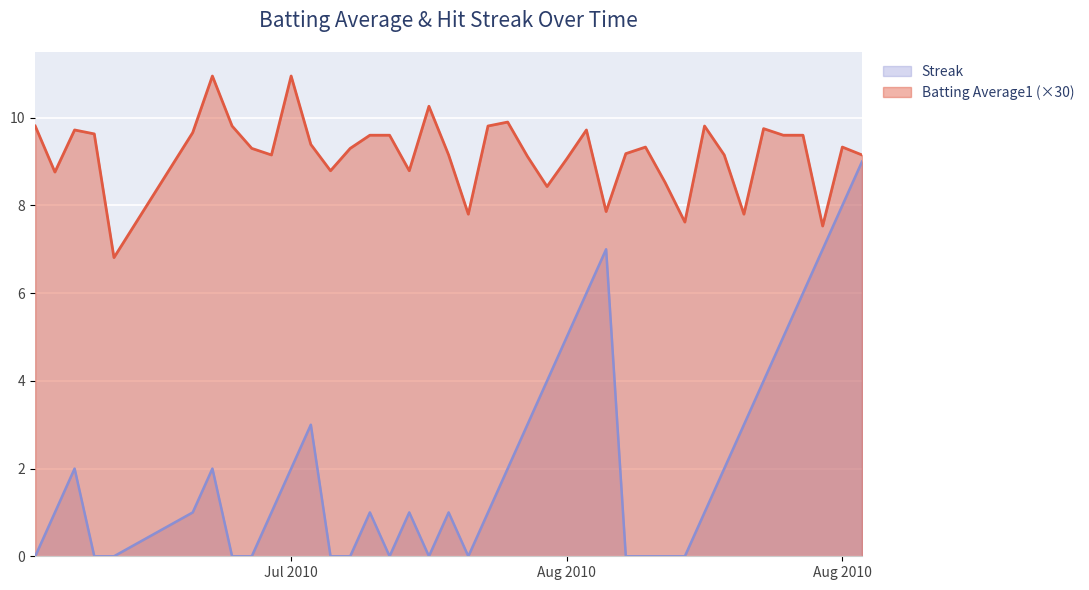

How many lines are shown in the chart?

2